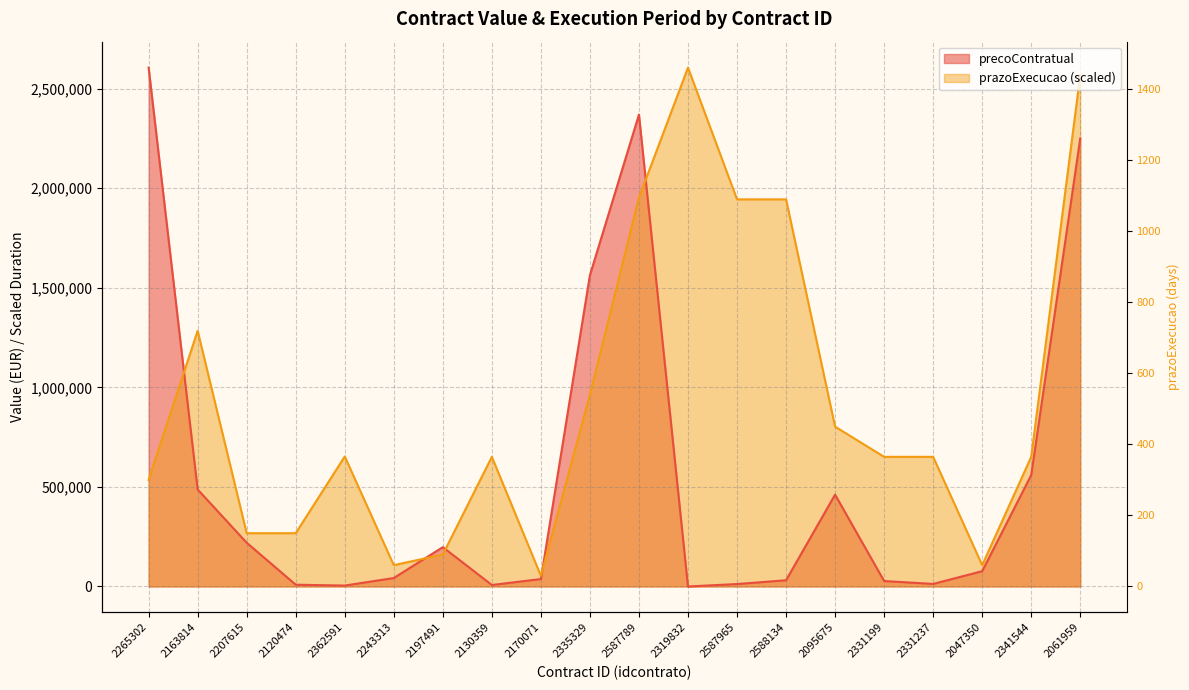

At which label is prazoExecucao closest to 1329579?

2163814